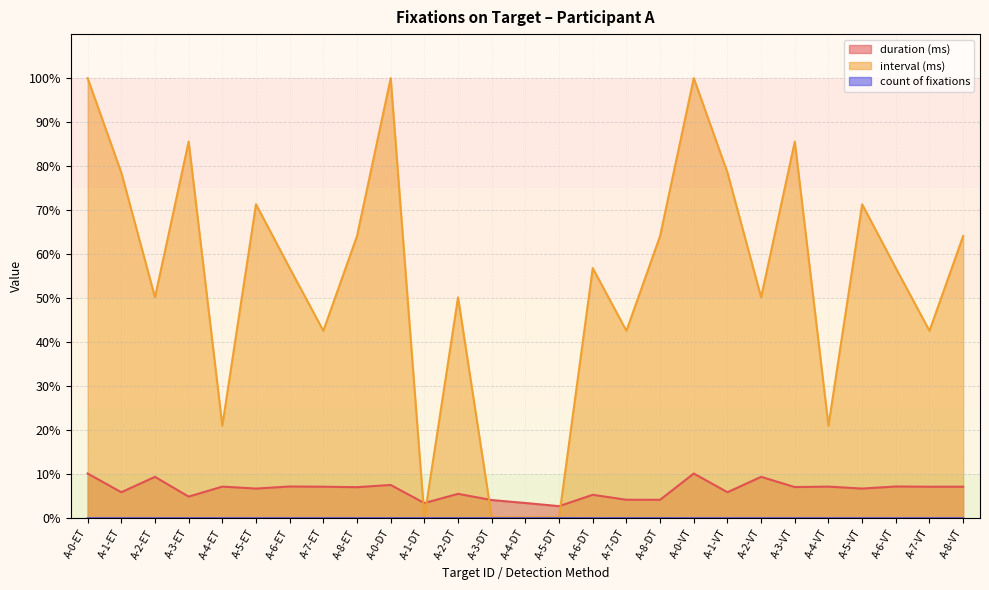

Which series has the widest spread of values?

interval (ms)